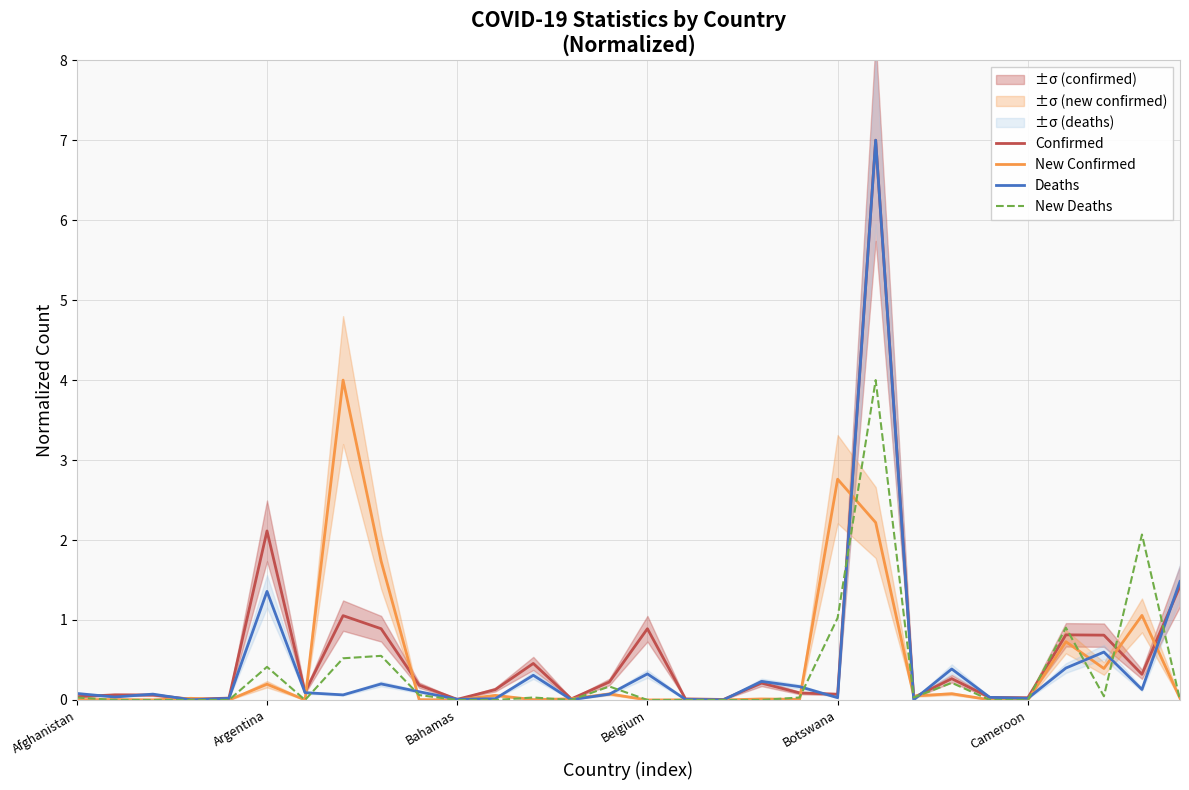

What are all the series names shown in the legend?

Confirmed, New Confirmed, Deaths, New Deaths